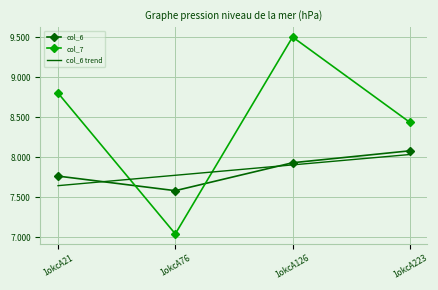

How many intersections are there between col_6 and col_7?

2